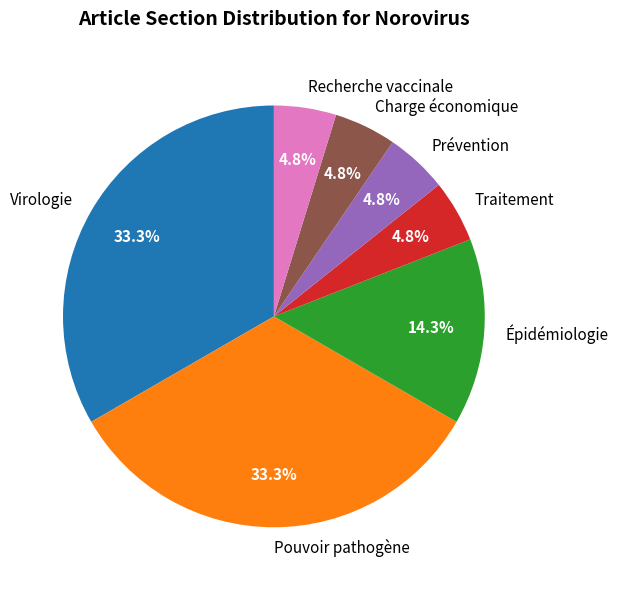

Does Recherche vaccinale represent more than half of the total?

No